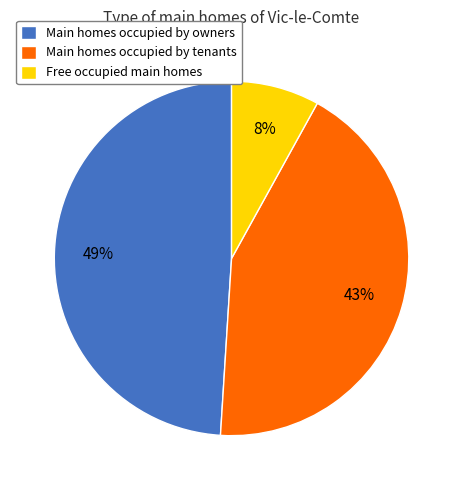

How many slices are in this pie chart?

3